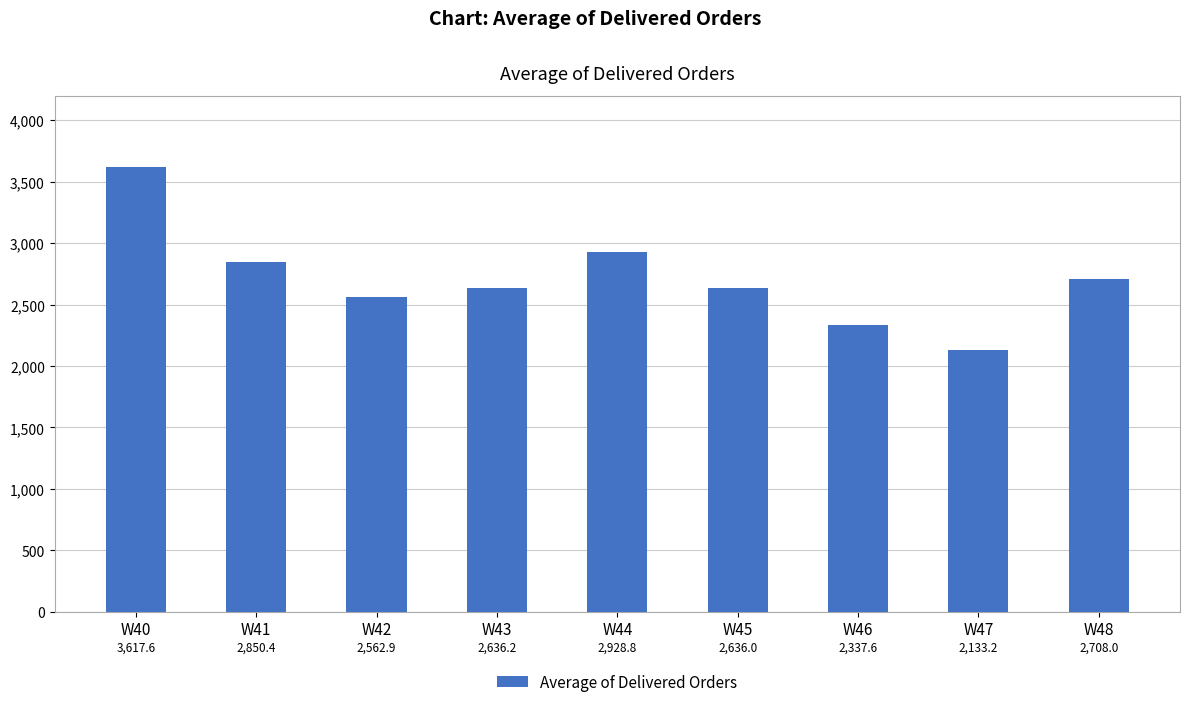

What is the value of the 2nd bar from the left?

2850.4